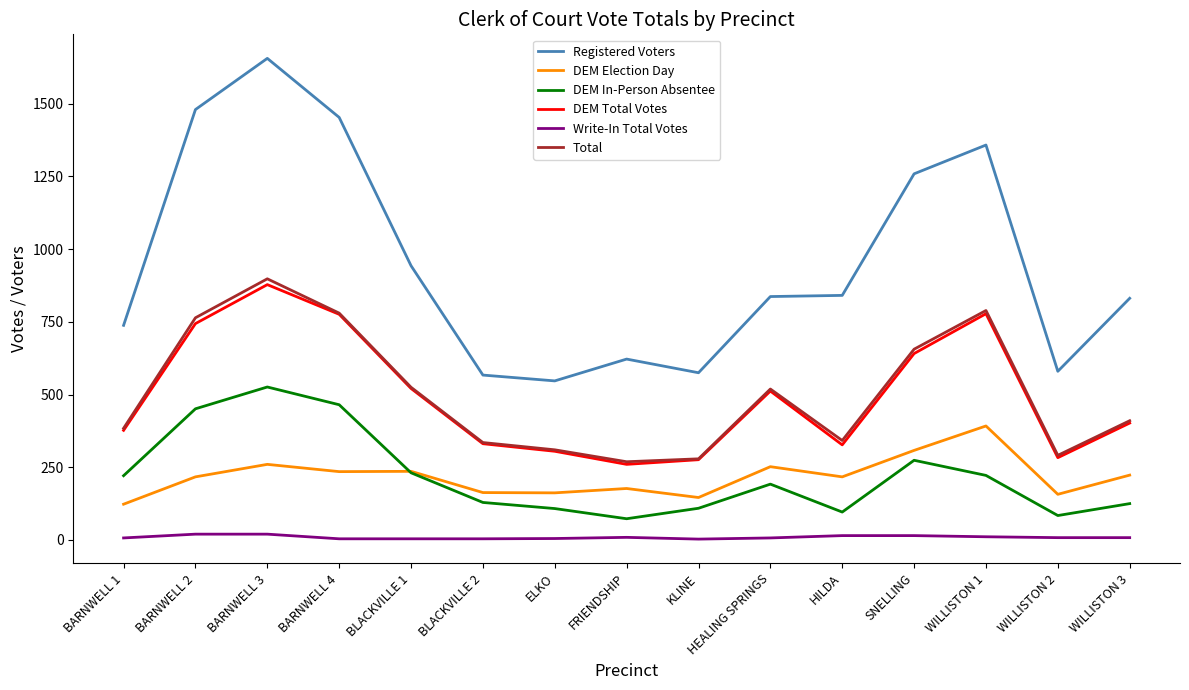

Rank the series by their maximum value, from highest to lowest.

Registered Voters, Total, DEM Total Votes, DEM In-Person Absentee, DEM Election Day, Write-In Total Votes